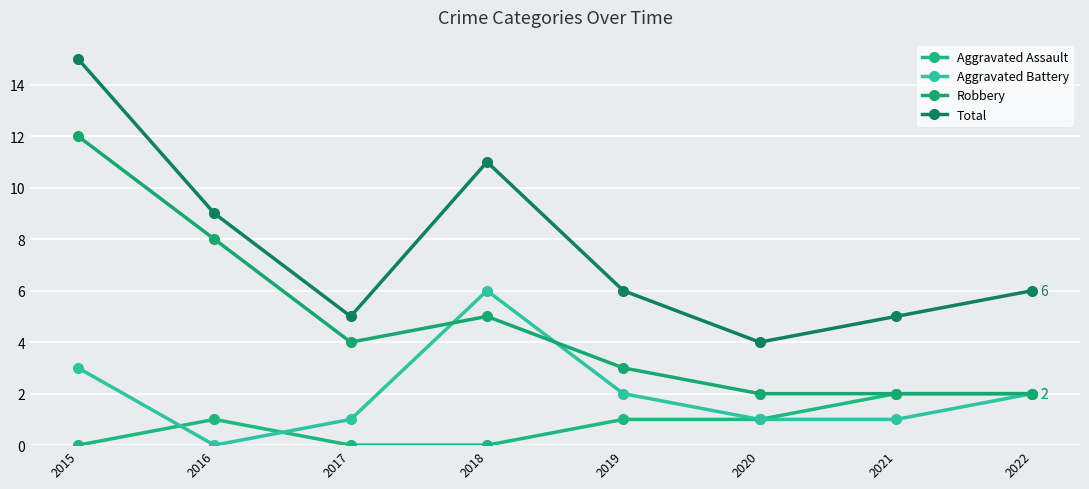

The value of Aggravated Assault at 2018 is 0. True or false?

True